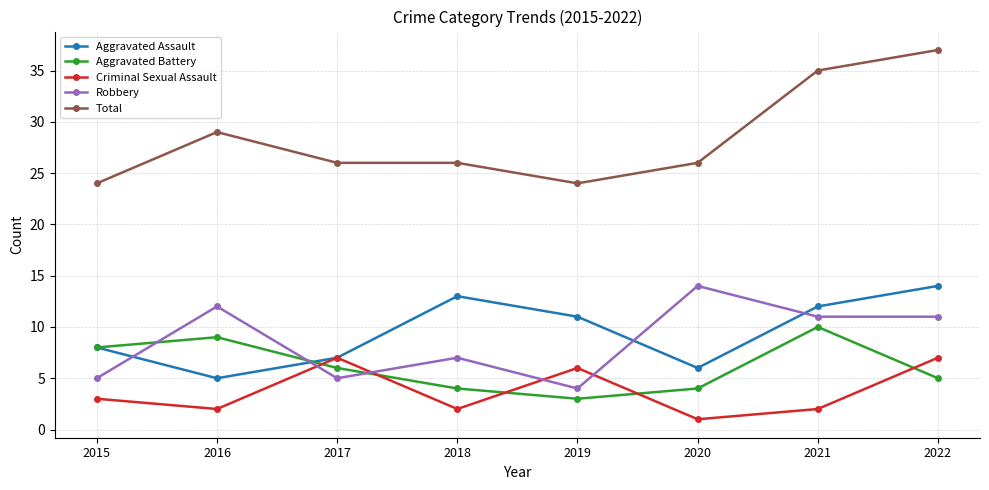

True or false: Criminal Sexual Assault has a value of 2 at 2021.

True